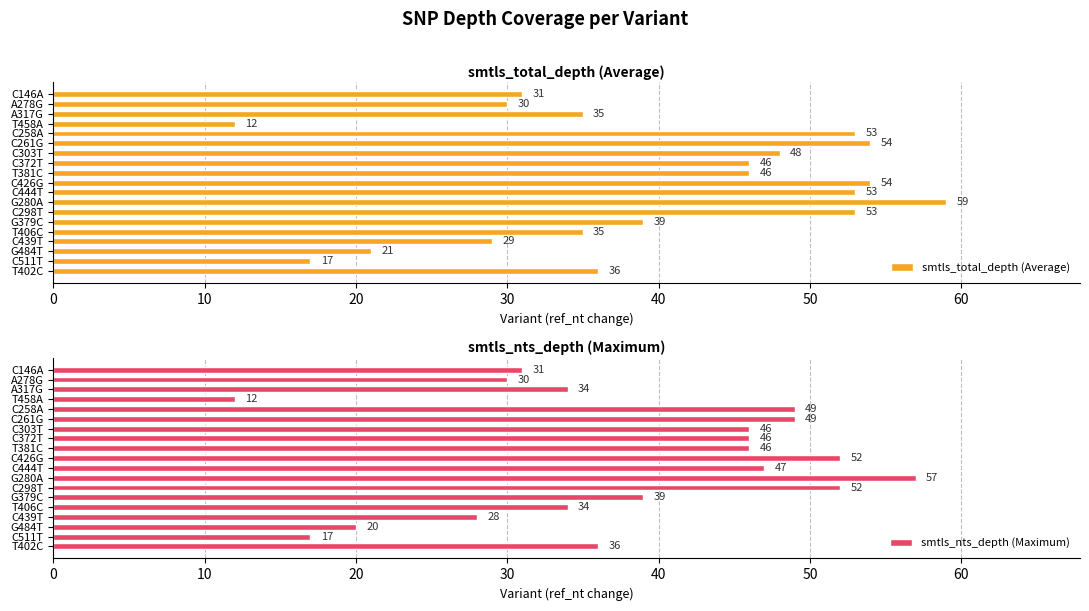

Which series has the largest range (max minus min)?

smtls_total_depth (Average)